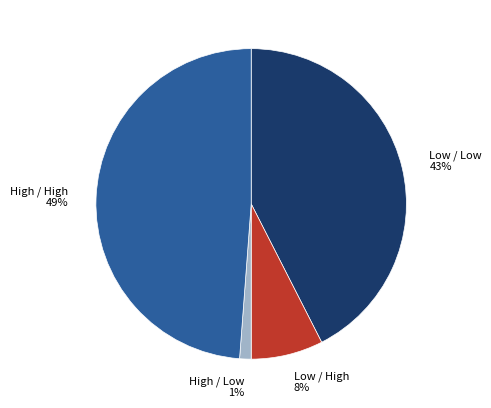

What percentage is the High / Low slice, to the nearest percent?

1%